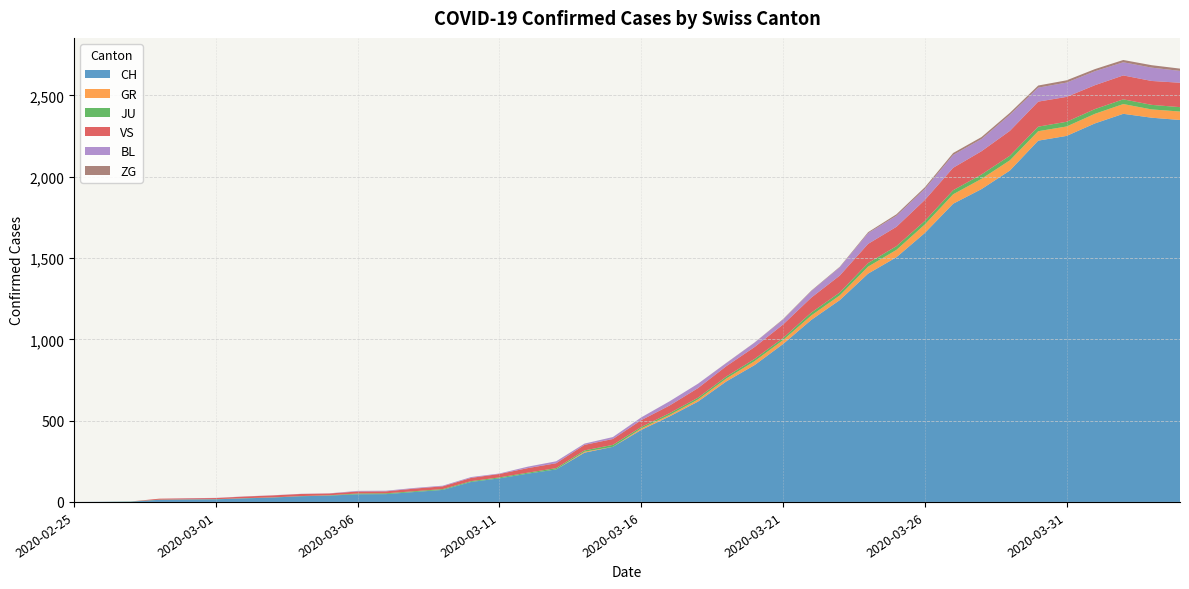

Reading right to left, transcribe all the data shown in this chart.

CH: 2349	2363	2387	2328	2251	2222	2038	1924	1834	1654	1505	1404	1241	1120	971	842	741	617	526	443	339	303	200	174	145	123	74	61	48	47	39	35	27	22	16	15	13	2	1	0
GR: 52	51	60	59	58	58	63	63	58	52	45	43	29	27	24	24	18	13	9	9	0	6	0	0	0	0	0	0	0	0	0	0	0	0	0	0	0	0	0	0
JU: 27	28	29	29	29	28	28	27	25	22	23	22	18	18	13	14	12	11	11	9	12	8	8	6	6	5	5	5	5	5	2	1	1	1	1	1	1	1	0	0
VS: 150	147	147	147	153	154	153	143	138	129	119	118	104	92	83	73	64	59	47	42	36	34	30	28	21	20	17	16	12	12	11	13	12	10	7	6	6	0	0	0
BL: 73	82	81	86	88	86	99	75	79	68	68	66	51	40	30	27	19	27	26	17	12	8	12	9	3	5	4	4	4	4	1	1	1	1	1	1	0	0	0	0
ZG: 14	15	14	13	14	13	12	12	12	10	9	6	3	3	3	1	1	0	0	0	0	0	0	0	0	0	0	0	0	0	0	0	0	0	0	0	0	0	0	0